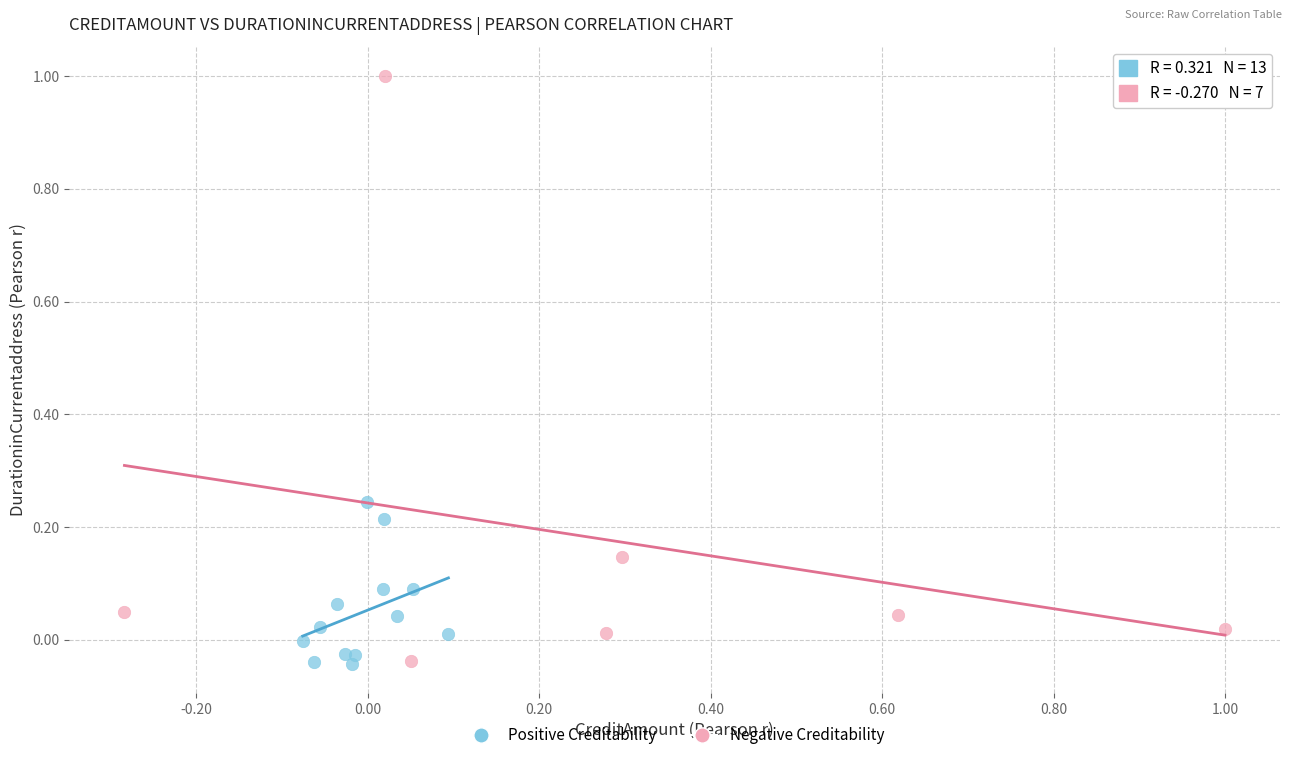

Which series has the largest Y range (max minus min)?

Negative Creditability